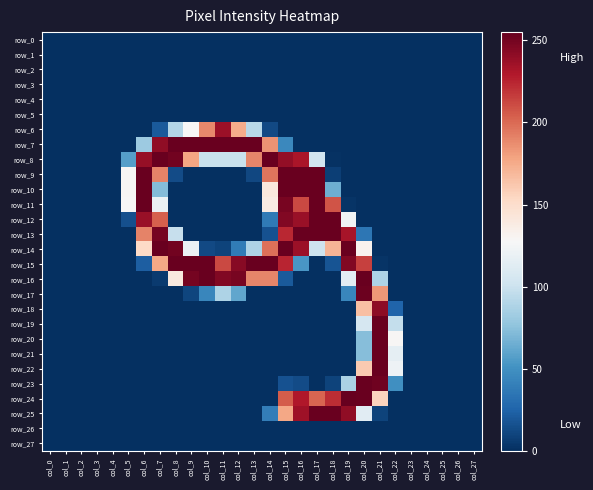

Reading right to left, list all the values displayed in this chart.

row_0: 0	0	0	0	0	0	0	0	0	0	0	0	0	0	0	0	0	0	0	0	0	0	0	0	0	0	0	0
row_1: 0	0	0	0	0	0	0	0	0	0	0	0	0	0	0	0	0	0	0	0	0	0	0	0	0	0	0	0
row_2: 0	0	0	0	0	0	0	0	0	0	0	0	0	0	0	0	0	0	0	0	0	0	0	0	0	0	0	0
row_3: 0	0	0	0	0	0	0	0	0	0	0	0	0	0	0	0	0	0	0	0	0	0	0	0	0	0	0	0
row_4: 0	0	0	0	0	0	0	0	0	0	0	0	0	0	0	0	0	0	0	0	0	0	0	0	0	0	0	0
row_5: 0	0	0	0	0	0	0	0	0	0	0	0	0	0	0	0	0	0	0	0	0	0	0	0	0	0	0	0
row_6: 0	0	0	0	0	0	0	0	0	0	0	0	0	12	92	175	237	189	128	90	20	0	0	0	0	0	0	0
row_7: 0	0	0	0	0	0	0	0	0	0	0	0	45	185	254	254	254	254	254	254	241	81	0	0	0	0	0	0
row_8: 0	0	0	0	0	0	0	0	0	1	103	232	240	254	190	99	99	99	178	251	254	239	57	0	0	0	0	0
row_9: 0	0	0	0	0	0	0	0	0	7	254	254	254	196	11	0	0	0	0	13	191	254	129	0	0	0	0	0
row_10: 0	0	0	0	0	0	0	0	0	65	254	254	254	141	0	0	0	0	0	0	72	254	129	0	0	0	0	0
row_11: 0	0	0	0	0	0	0	0	2	208	254	212	249	138	0	0	0	0	0	0	120	254	128	0	0	0	0	0
row_12: 0	0	0	0	0	0	0	0	123	254	254	238	246	37	0	0	0	0	0	0	204	238	15	0	0	0	0	0
row_13: 0	0	0	0	0	0	0	35	233	254	254	254	224	16	0	0	0	0	0	98	250	191	0	0	0	0	0	0
row_14: 0	0	0	0	0	0	0	132	254	171	101	237	254	198	88	38	9	12	120	251	254	153	0	0	0	0	0	0
row_15: 0	0	0	0	0	0	2	215	246	17	0	53	225	254	254	244	212	254	254	254	177	22	0	0	0	0	0	0
row_16: 0	0	0	0	0	0	88	254	114	0	0	0	20	190	190	249	246	254	250	140	5	0	0	0	0	0	0	0
row_17: 0	0	0	0	0	0	183	253	44	0	0	0	0	0	0	61	88	44	10	0	0	0	0	0	0	0	0	0
row_18: 0	0	0	0	0	25	242	166	0	0	0	0	0	0	0	0	0	0	0	0	0	0	0	0	0	0	0	0
row_19: 0	0	0	0	0	97	254	106	0	0	0	0	0	0	0	0	0	0	0	0	0	0	0	0	0	0	0	0
row_20: 0	0	0	0	0	129	254	73	0	0	0	0	0	0	0	0	0	0	0	0	0	0	0	0	0	0	0	0
row_21: 0	0	0	0	0	116	254	73	0	0	0	0	0	0	0	0	0	0	0	0	0	0	0	0	0	0	0	0
row_22: 0	0	0	0	0	121	254	161	0	0	0	0	0	0	0	0	0	0	0	0	0	0	0	0	0	0	0	0
row_23: 0	0	0	0	0	49	252	254	87	9	0	13	16	0	0	0	0	0	0	0	0	0	0	0	0	0	0	0
row_24: 0	0	0	0	0	0	156	254	255	222	202	230	205	0	0	0	0	0	0	0	0	0	0	0	0	0	0	0
row_25: 0	0	0	0	0	0	9	113	241	254	254	236	177	39	0	0	0	0	0	0	0	0	0	0	0	0	0	0
row_26: 0	0	0	0	0	0	0	0	0	0	0	0	0	0	0	0	0	0	0	0	0	0	0	0	0	0	0	0
row_27: 0	0	0	0	0	0	0	0	0	0	0	0	0	0	0	0	0	0	0	0	0	0	0	0	0	0	0	0